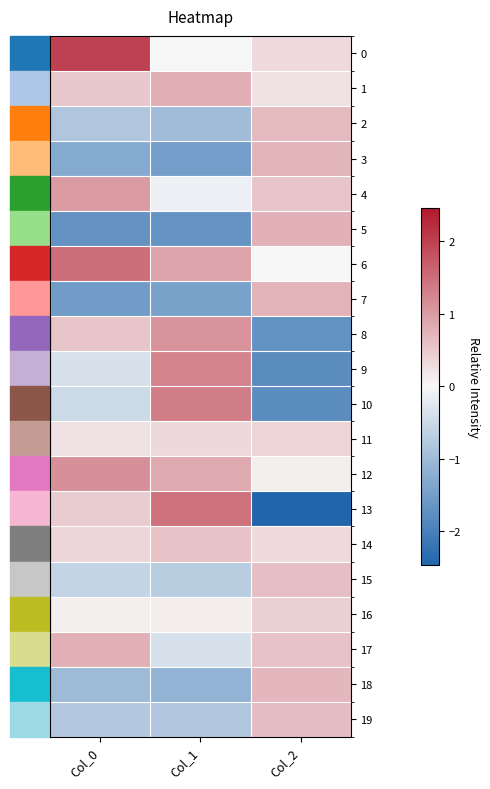

Rank the series at Col_0 from highest to lowest value.

0, 6, 12, 4, 17, 8, 1, 13, 14, 11, 16, 9, 10, 15, 19, 2, 18, 3, 7, 5